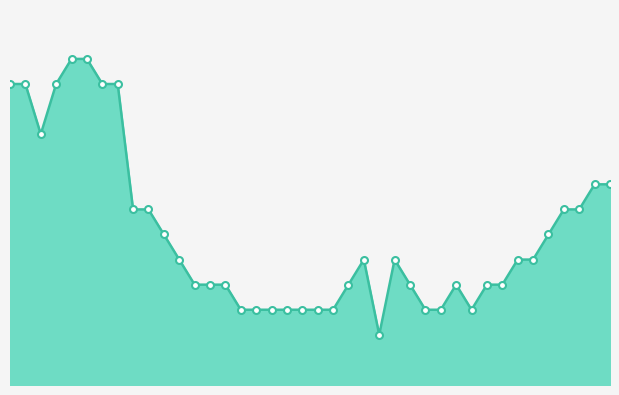

Which category has the lowest value across all series?

2020-06-24